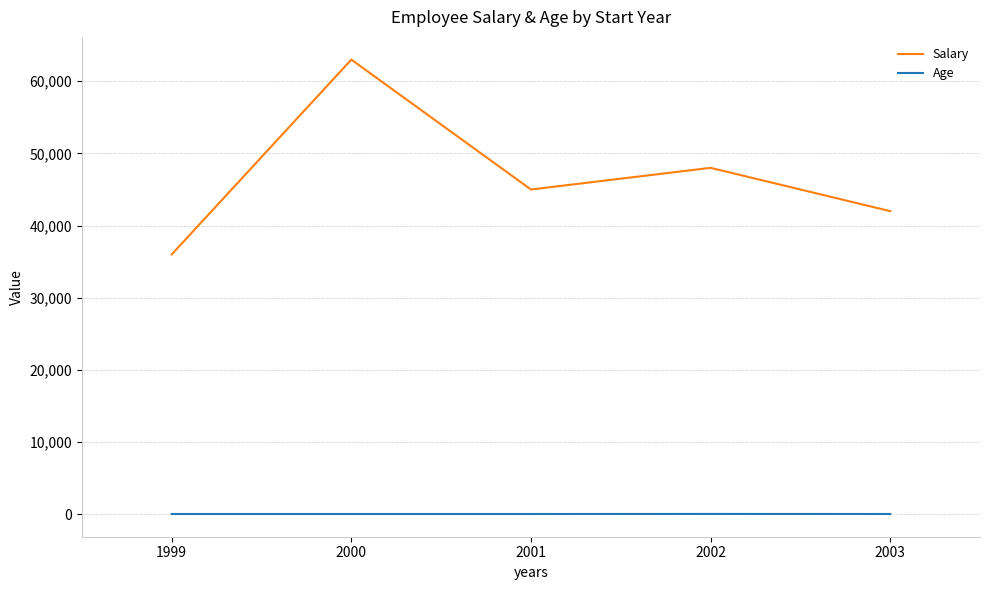

Which category has the highest value in the Salary series?

2000